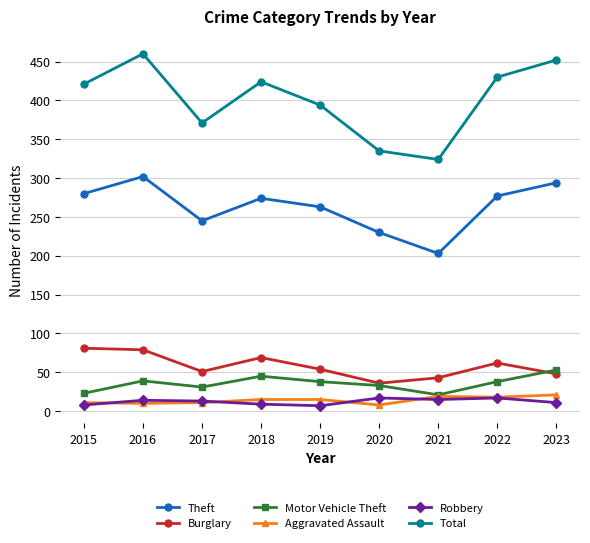

Which series has the largest range (max minus min)?

Total